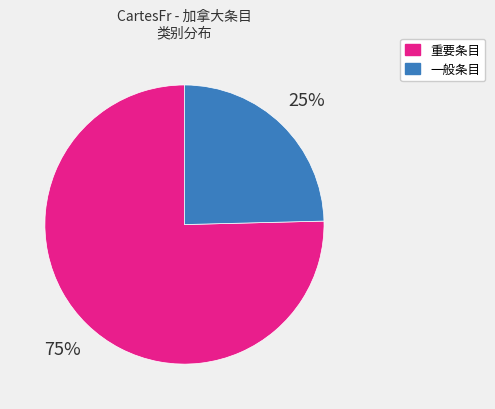

Is there a majority slice in this chart?

Yes